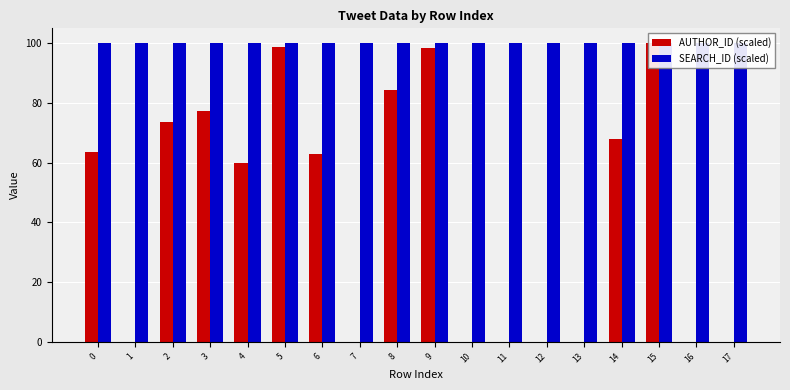

What are all the series names shown in the legend?

AUTHOR_ID (scaled), SEARCH_ID (scaled)